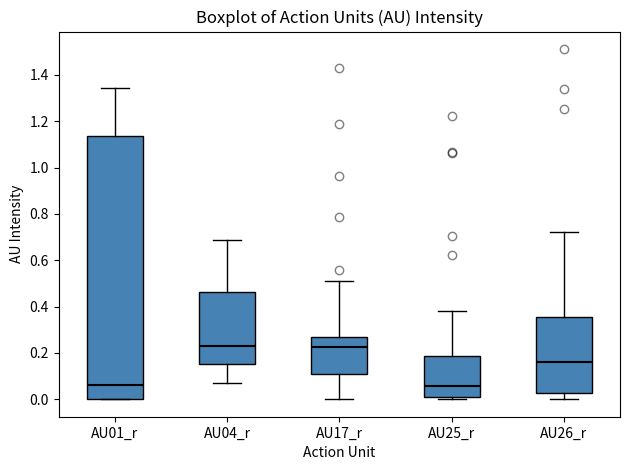

Where is the upper edge of the box for AU01_r on the y-axis? The values are not printed on the chart, so give them approximately, as read against the axis.

1.14